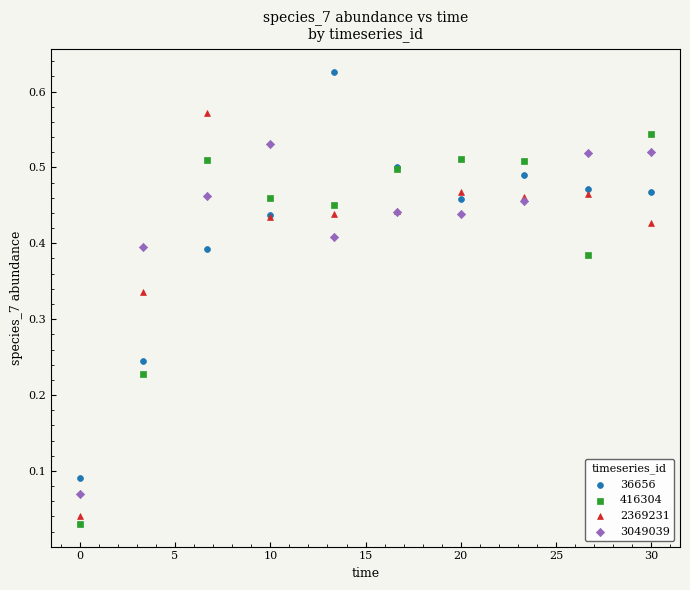

Which series contains the highest Y value?

36656